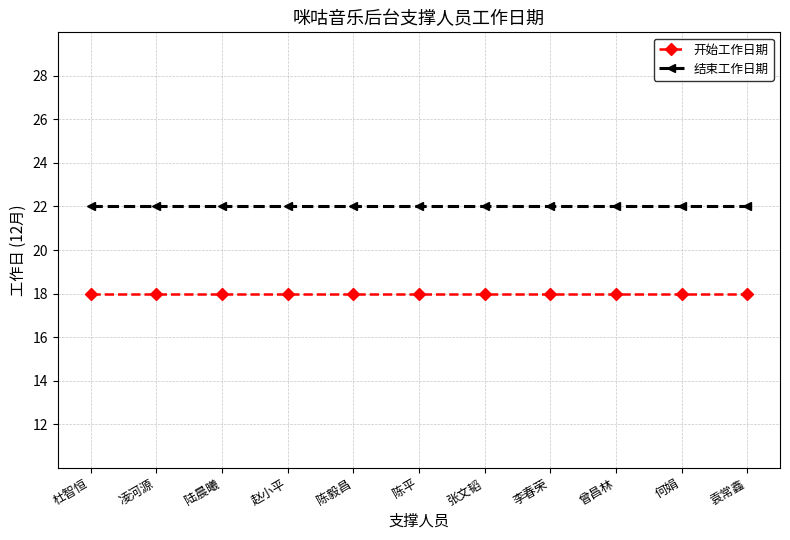

Which series has the largest total across all categories?

结束工作日期